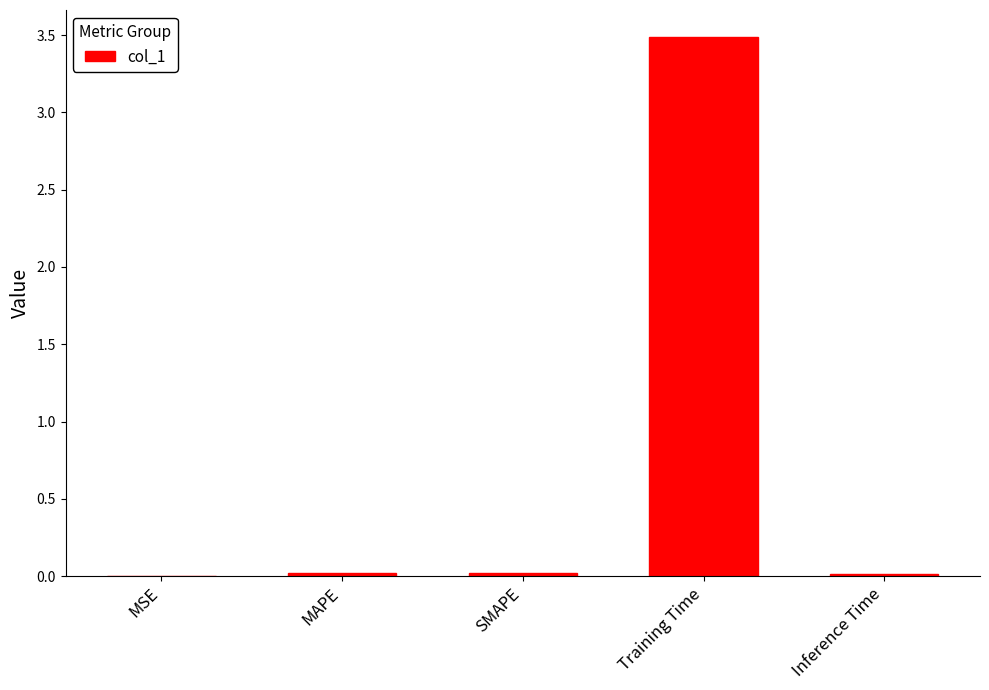

Is it true that the value at MAPE is 0.0?

True